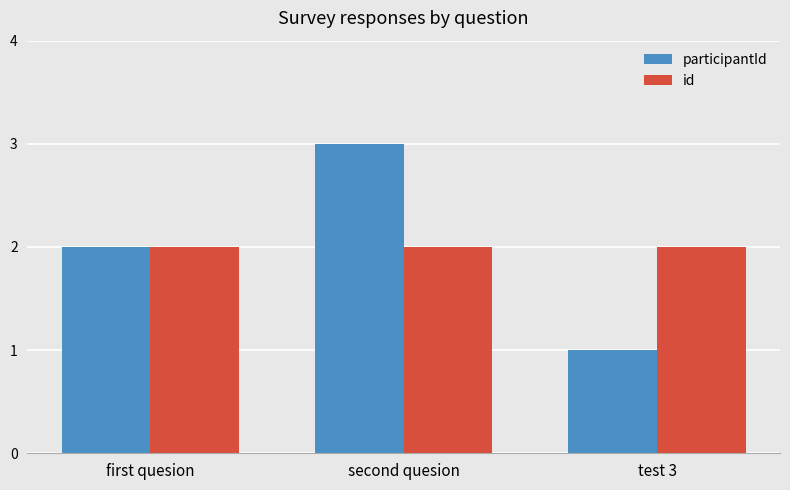

Which series changed the most between second quesion and test 3?

participantId